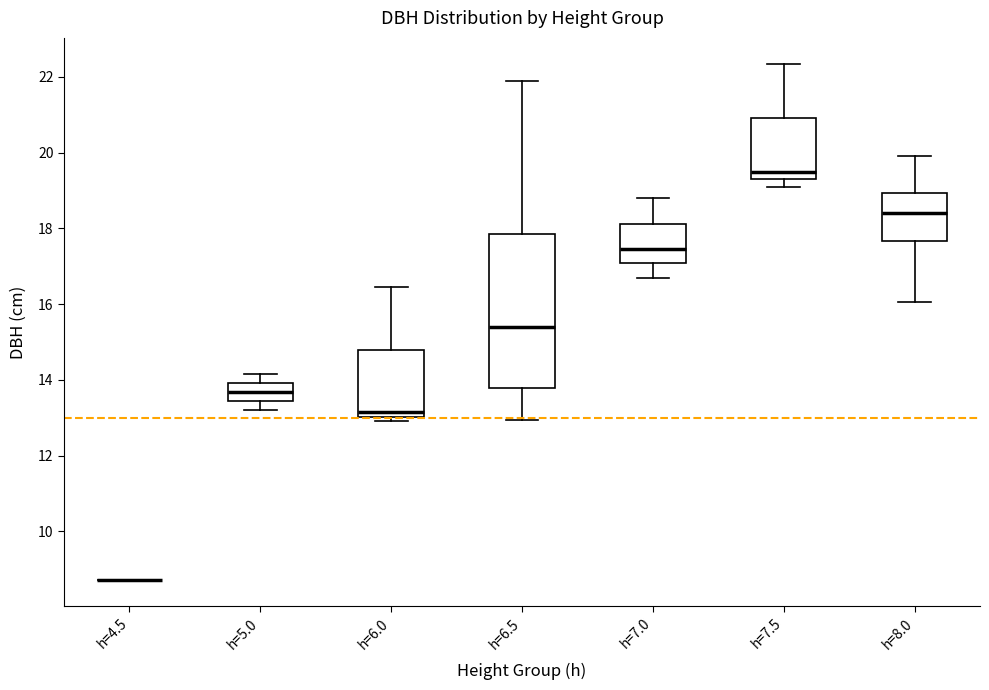

Where does the upper whisker of the box for h=6.0 end on the y-axis? The values are not printed on the chart, so give them approximately, as read against the axis.

16.4